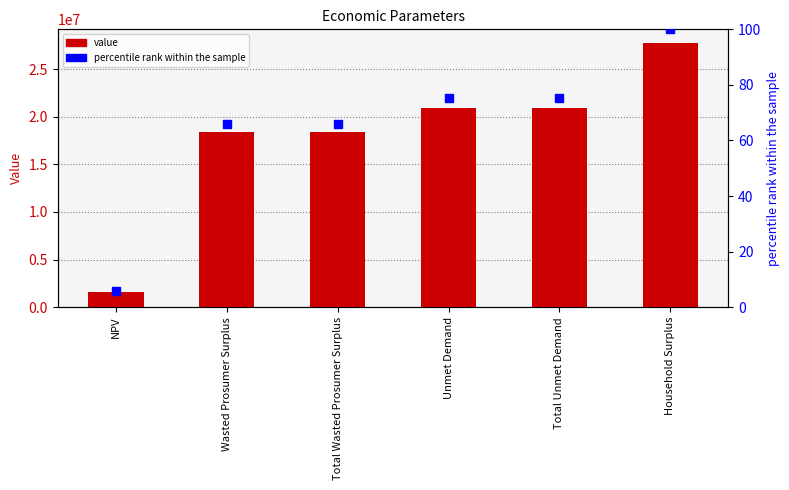

What is the sum of the value values at Unmet Demand and Total Wasted Prosumer Surplus?

39270475.9